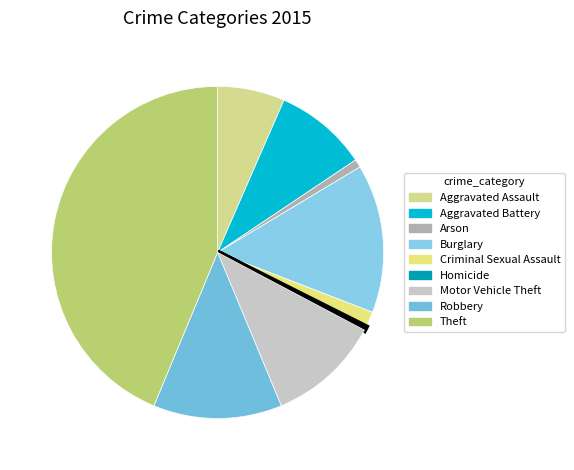

Is it true that Motor Vehicle Theft is 11% of the pie?

True